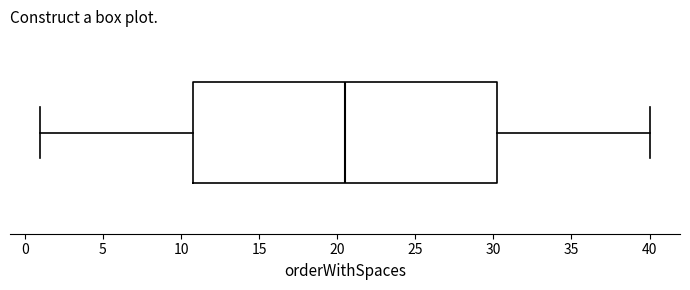

Transcribe this box plot: give where the median line is, the range the box spans, and where the two whiskers end, as read against the x-axis. The values are not printed on the chart, so give them approximately, as read against the axis.

median 20.5, box 11.0 to 30.5, whiskers 1.0 to 40.0